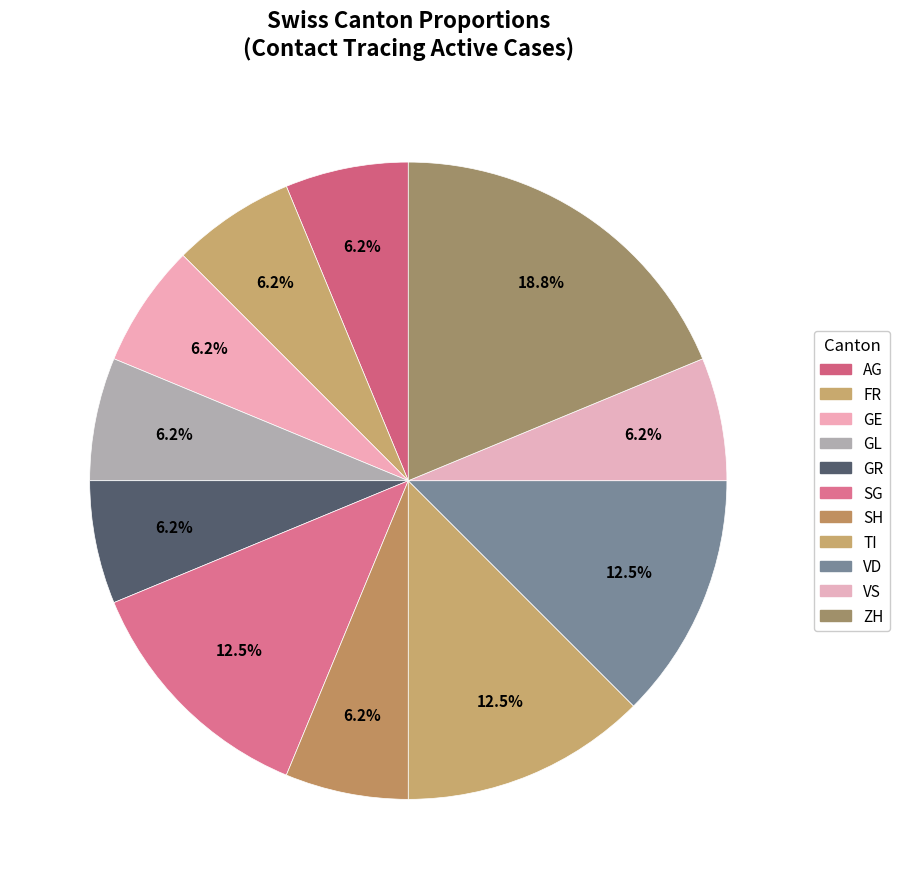

Count the number of slices in the pie.

11